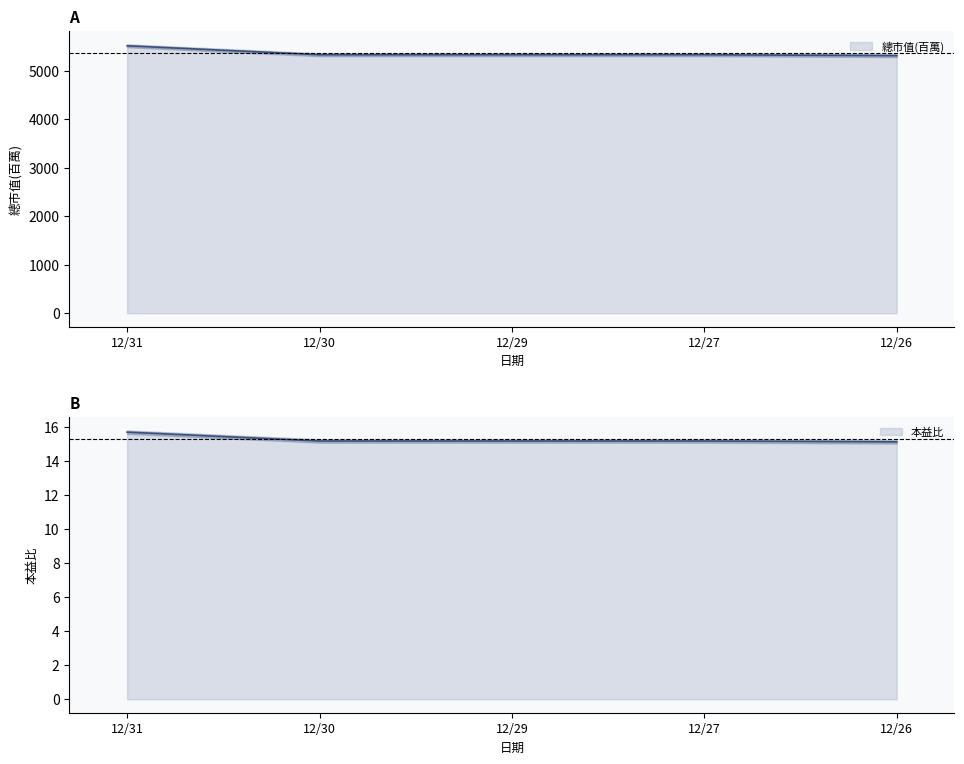

What value does the 總市值(百萬) series have at 12/29?

5328.0